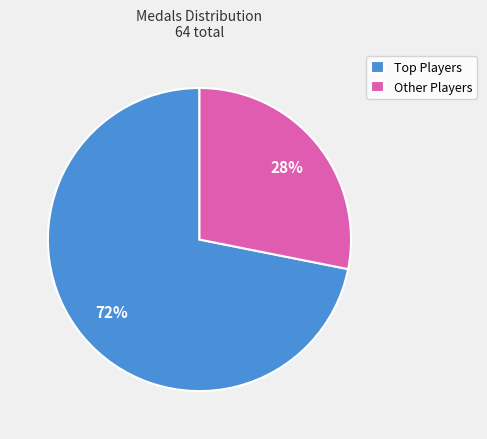

To the nearest percent, what is the average slice percentage?

50%